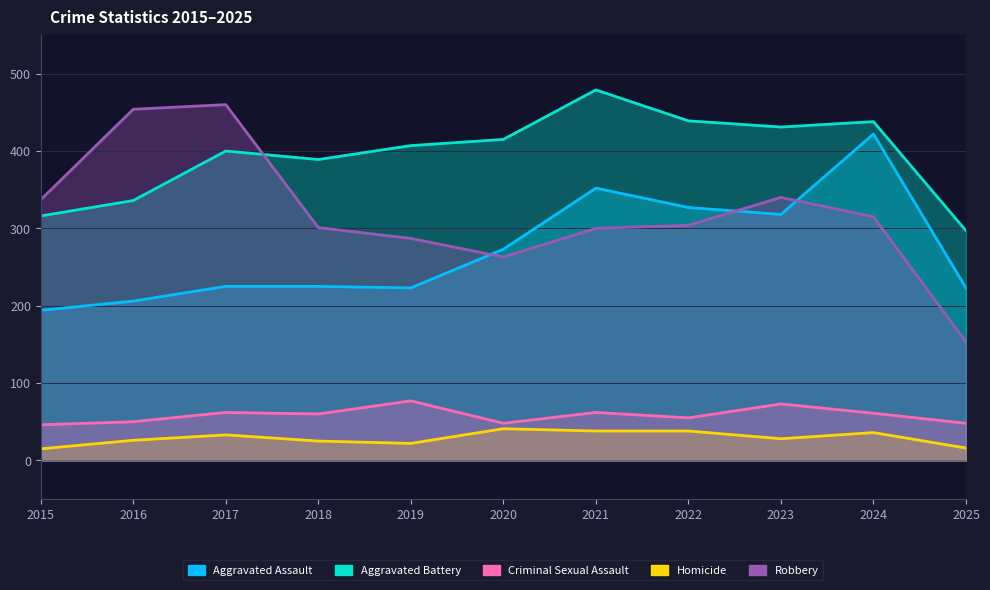

How many values in the Robbery series exceed 304?

5